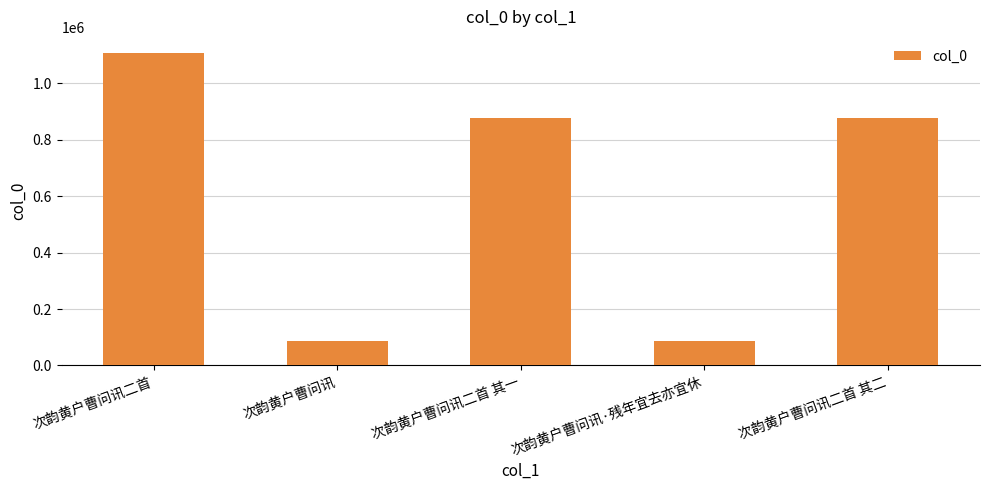

What is the average value?

607177